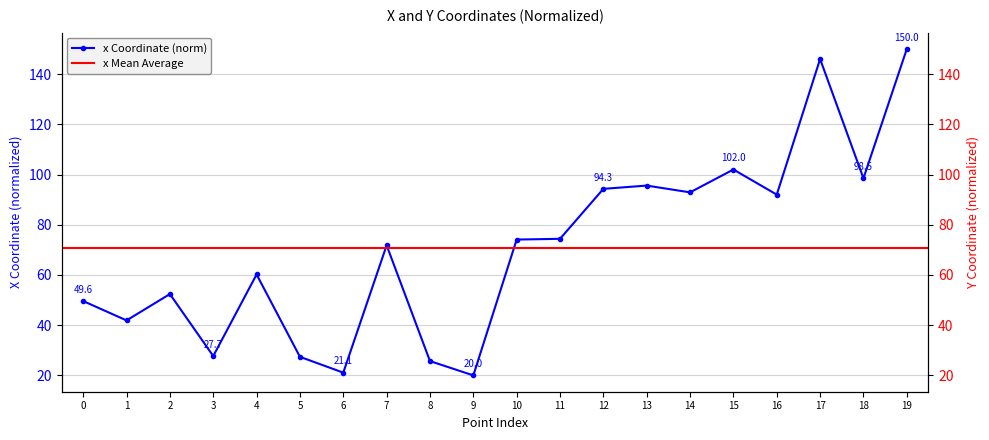

What is the value of the x Coordinate (norm) point at the 5th from the left?

60.2